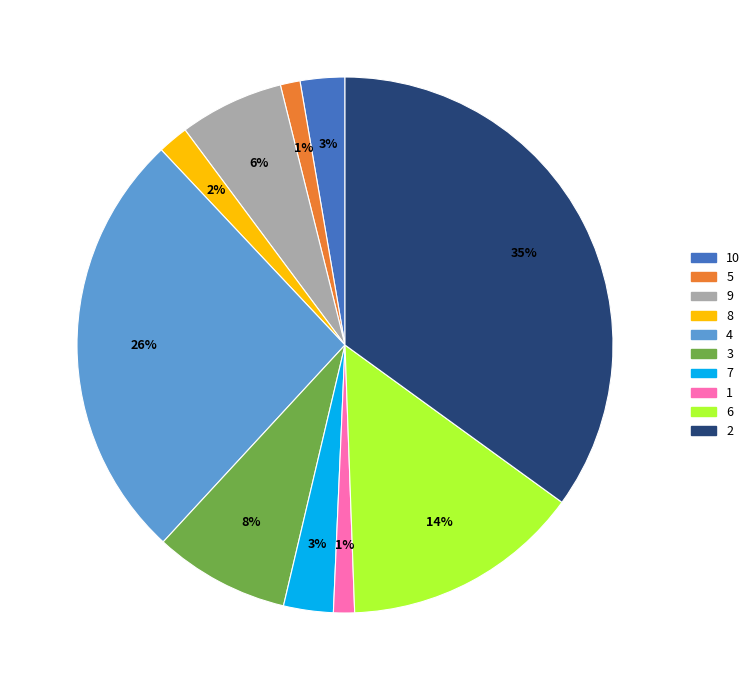

Count the number of slices in the pie.

10